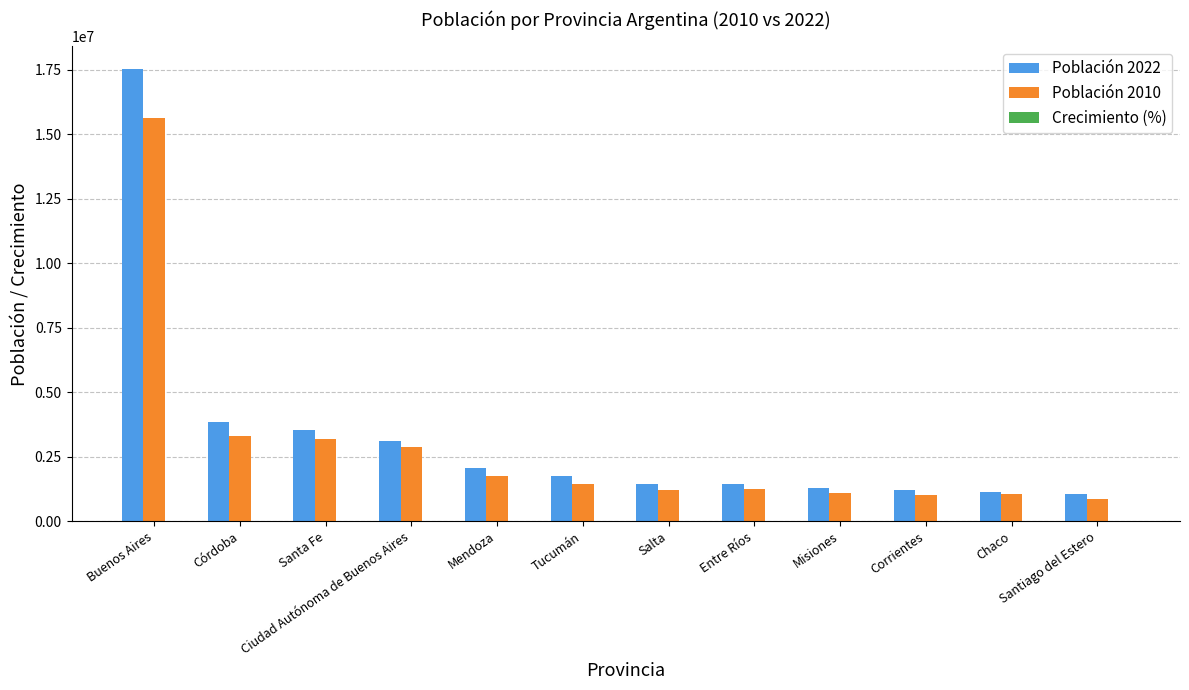

The value of Población 2010 at Buenos Aires is 15625084.0. True or false?

True